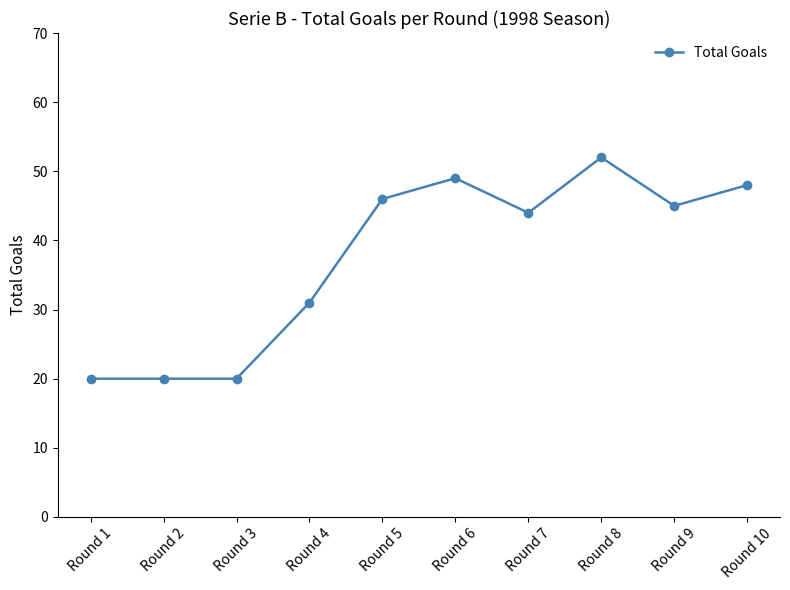

What is the greatest value displayed?

52